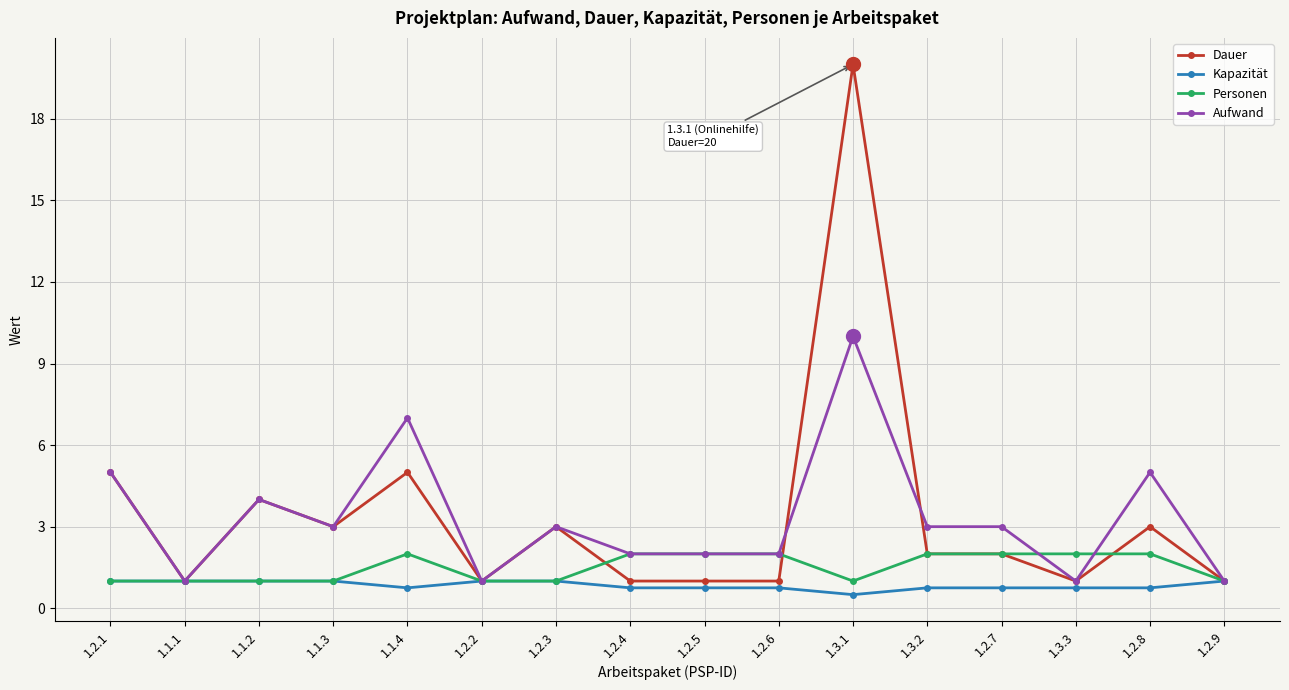

Is the value of Aufwand at 1.1.4 greater than the value of Kapazität at 1.2.1?

Yes